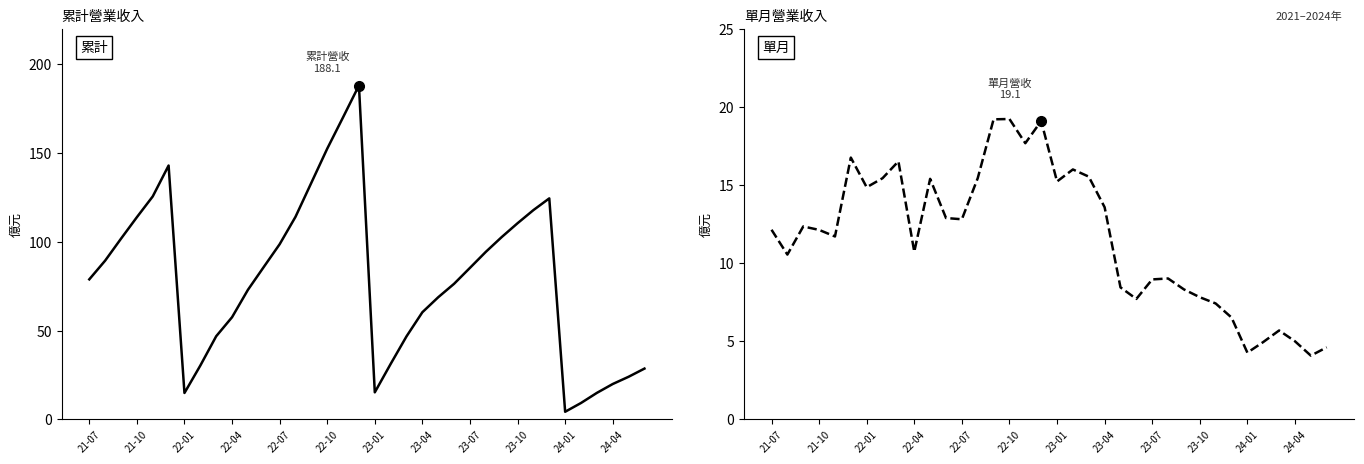

What is the difference between the 累計營收(億) values at 33 and 26?

82.8